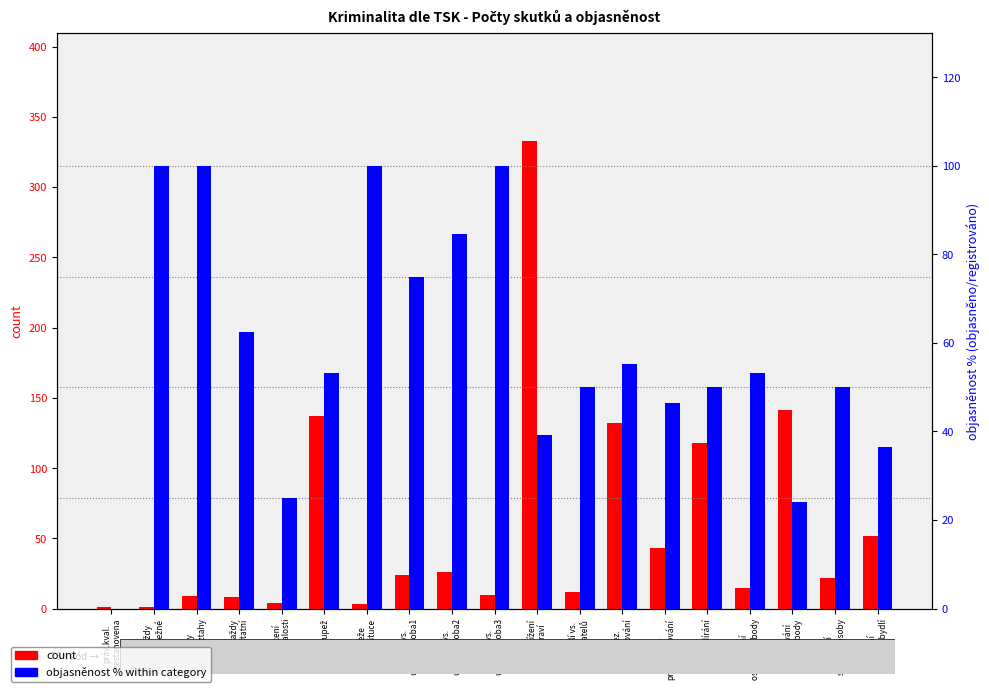

Which series has the widest spread of values?

count